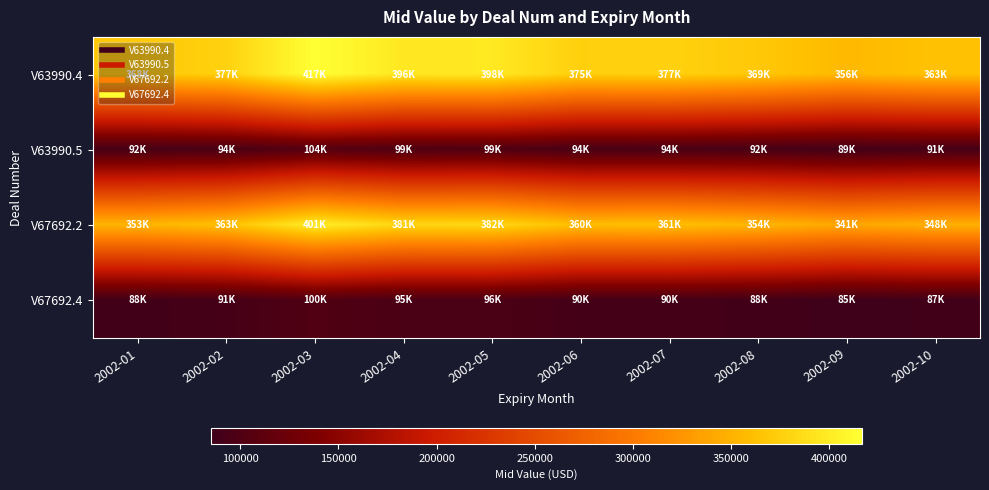

Reading left to right, list all the values displayed in this chart.

V63990.4: 2002-01=368125.0	2002-02=376901.6	2002-03=416719.9	2002-04=396235.5	2002-05=397570.2	2002-06=375180.3	2002-07=376594.6	2002-08=368851.2	2002-09=355830.6	2002-10=363454.0
V63990.5: 2002-01=92031.2	2002-02=94225.4	2002-03=104180.0	2002-04=99058.9	2002-05=99392.6	2002-06=93795.1	2002-07=94148.7	2002-08=92212.8	2002-09=88957.7	2002-10=90863.5
V67692.2: 2002-01=352625.0	2002-02=362911.2	2002-03=401251.5	2002-04=381288.8	2002-05=382148.6	2002-06=360280.3	2002-07=361223.4	2002-08=353508.0	2002-09=341010.5	2002-10=348170.0
V67692.4: 2002-01=88156.2	2002-02=90727.8	2002-03=100312.9	2002-04=95322.2	2002-05=95537.1	2002-06=90070.1	2002-07=90305.9	2002-08=88377.0	2002-09=85252.6	2002-10=87042.5